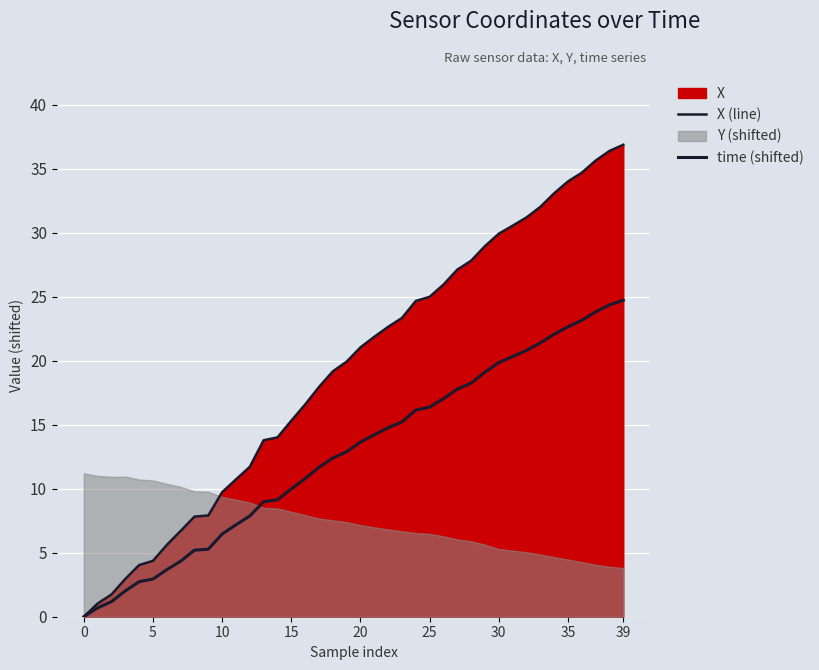

True or false: time (shifted) has more than 1 points higher than both neighbors.

False